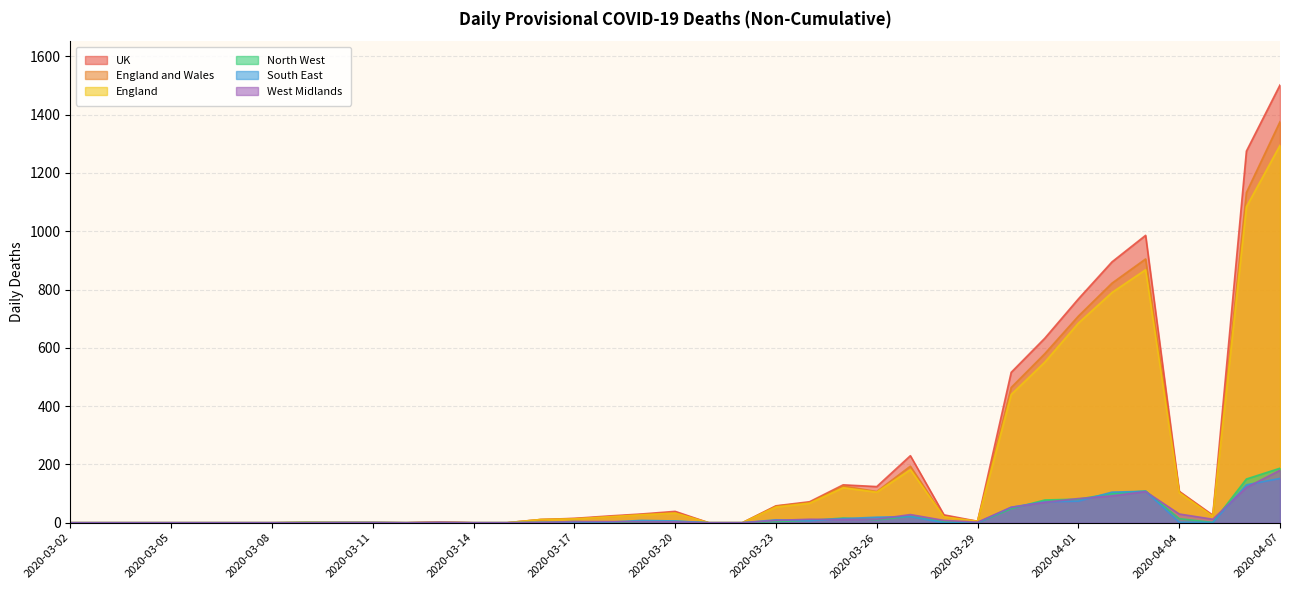

What is the sum of the UK values at 2020-04-06 and 2020-03-18?

1298